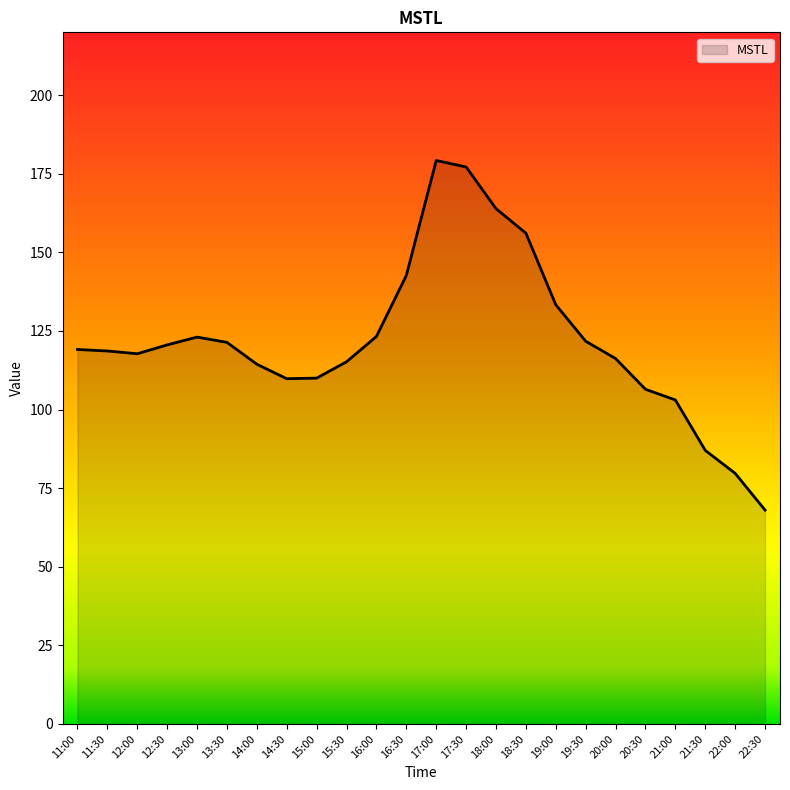

Does the chart display data point markers on the line(s)?

No